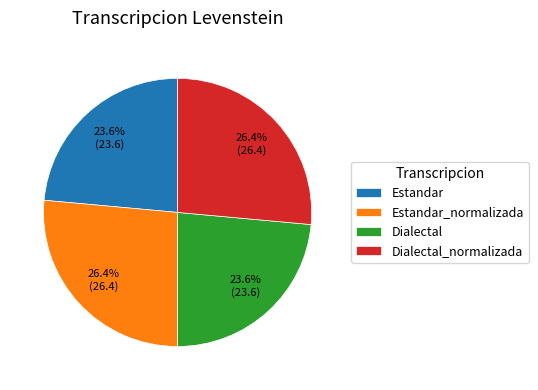

To the nearest percent, what is the difference between the largest and smallest slice percentages?

3%